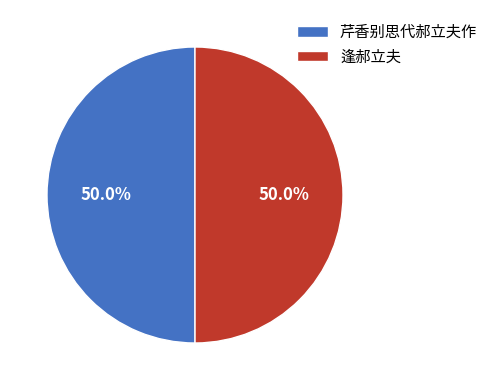

To the nearest percent, what is the average slice percentage?

50%